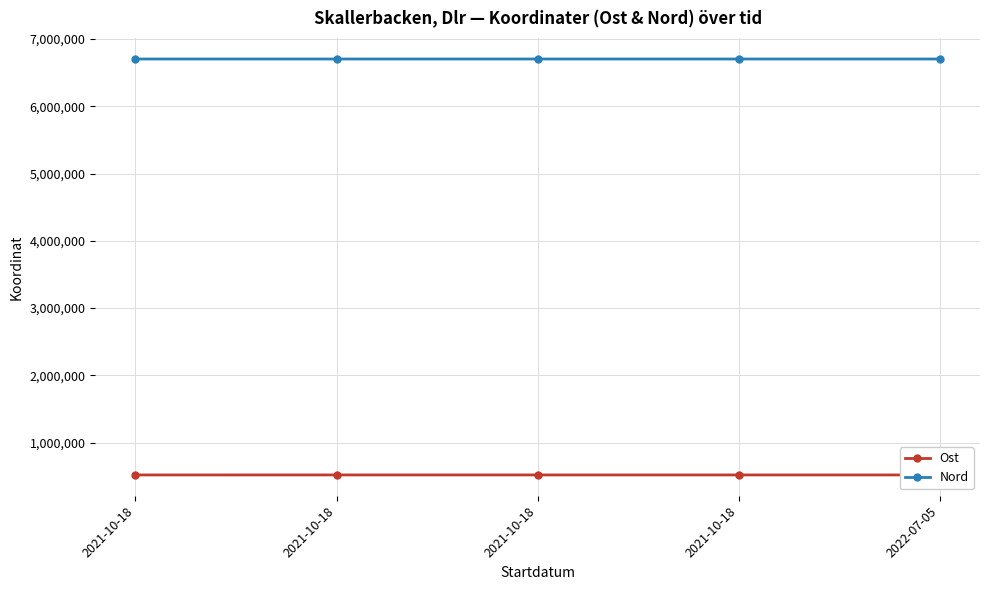

At 2022-07-05, list the series in order from largest to smallest.

Nord, Ost